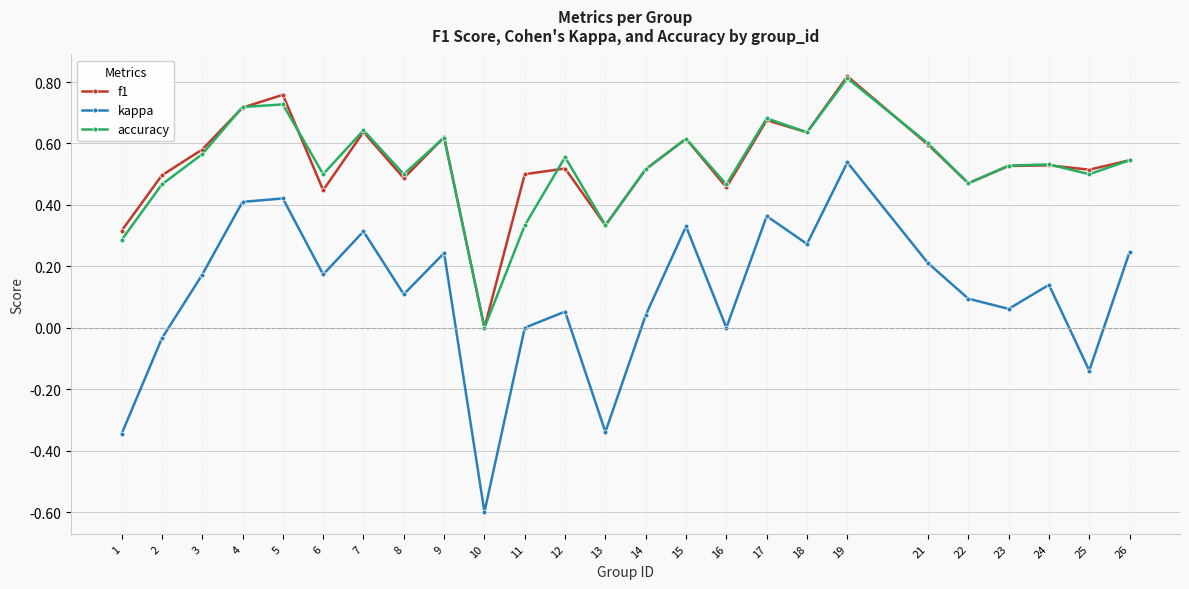

How many data points in f1 are above 0?

24